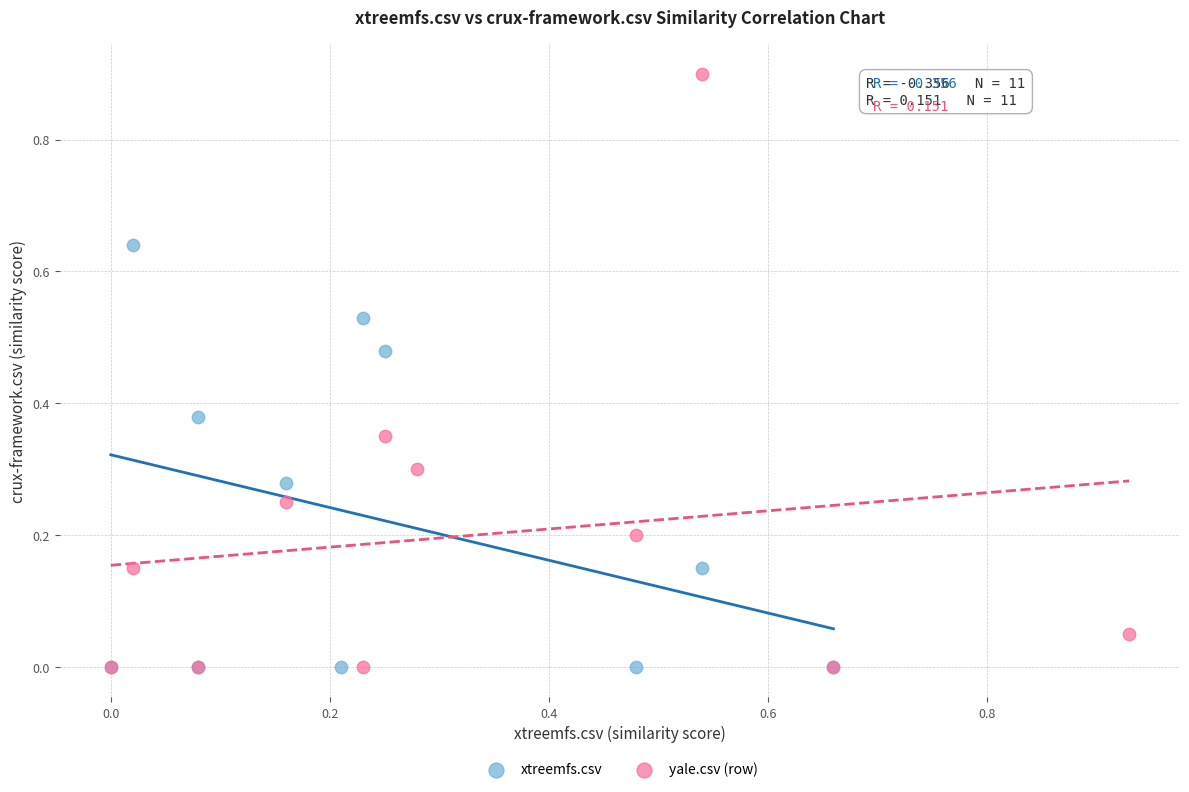

Which series contains the highest Y value?

yale.csv (row)